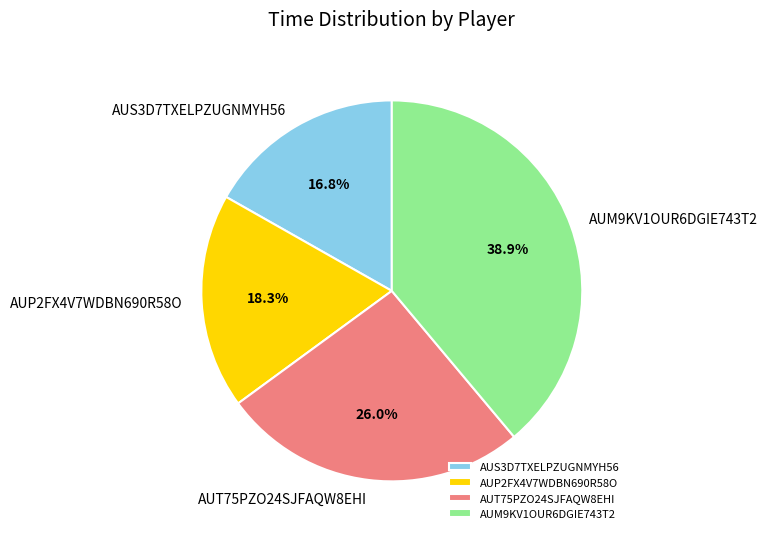

Approximately how many times larger is the value at AUT75PZO24SJFAQW8EHI compared to AUP2FX4V7WDBN690R58O?

1.4